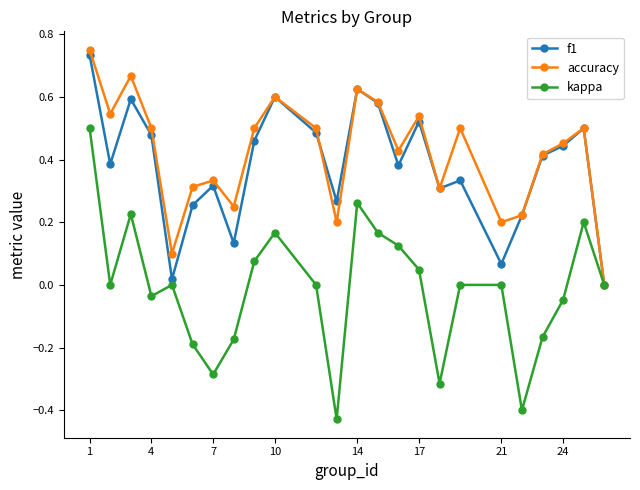

Which series has the largest range (max minus min)?

kappa